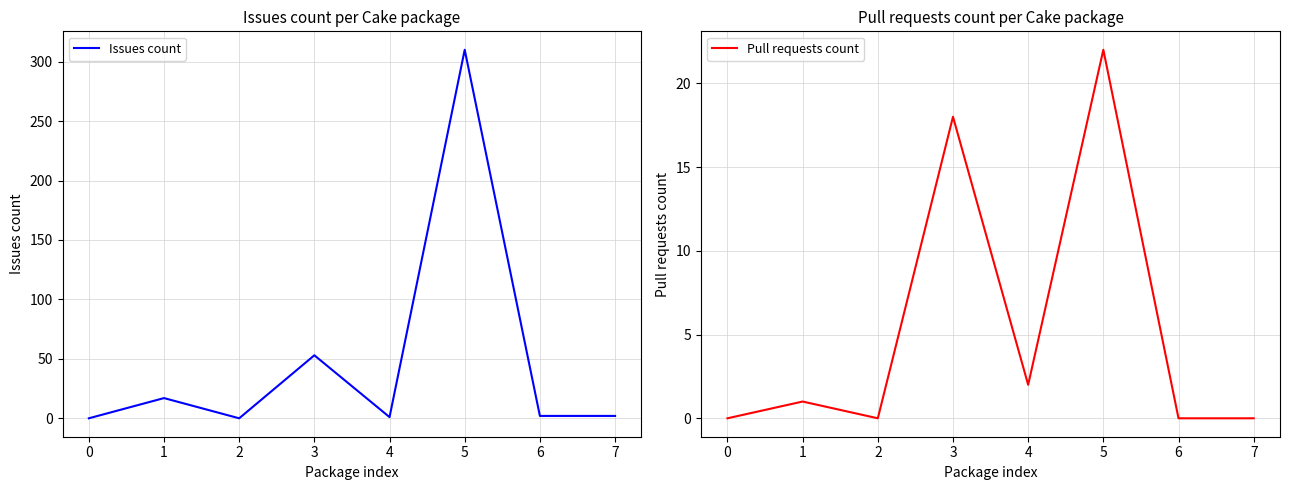

Is this an area chart (filled region under the line)?

No